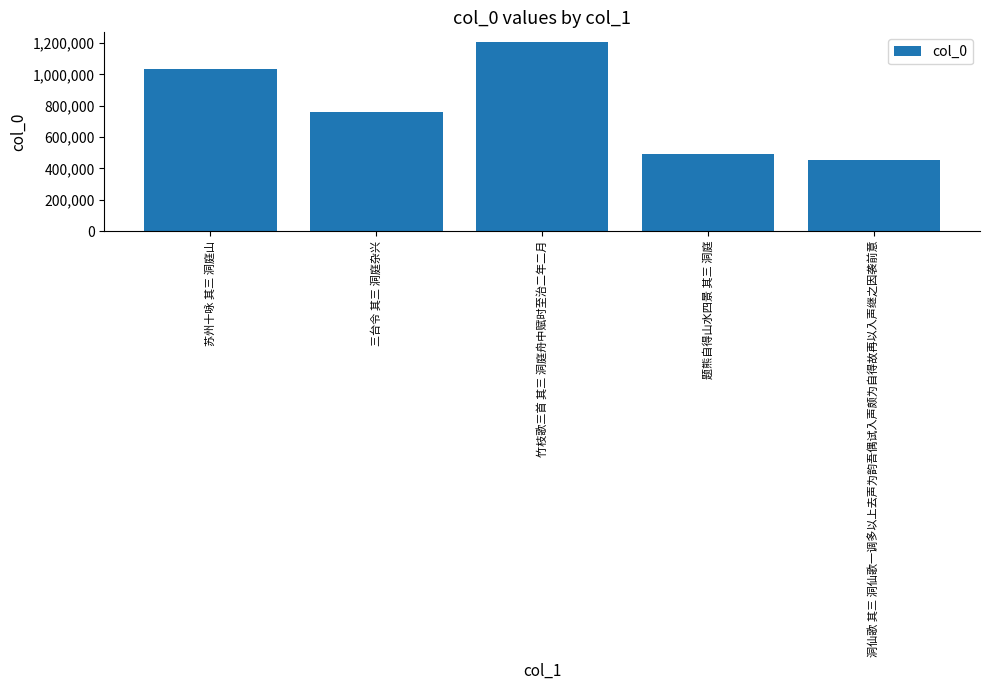

What is the smallest value displayed?

451765